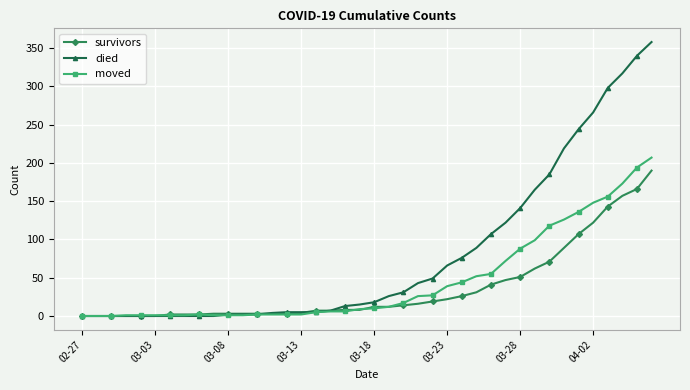

At how many categories does at least one series exceed 214?

7